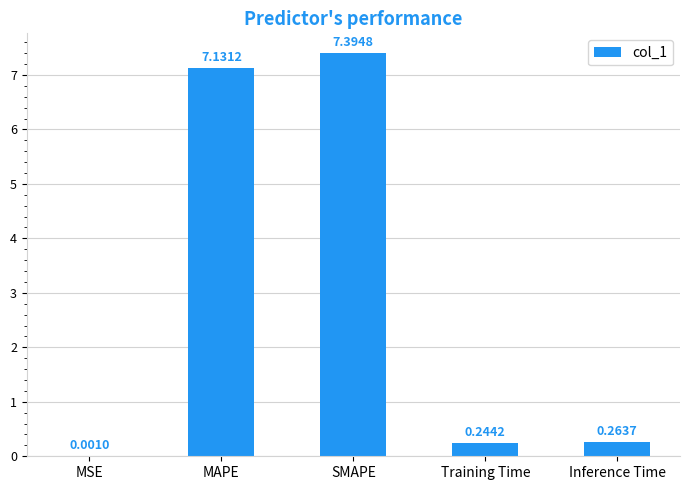

What is the maximum value shown in the chart?

7.4